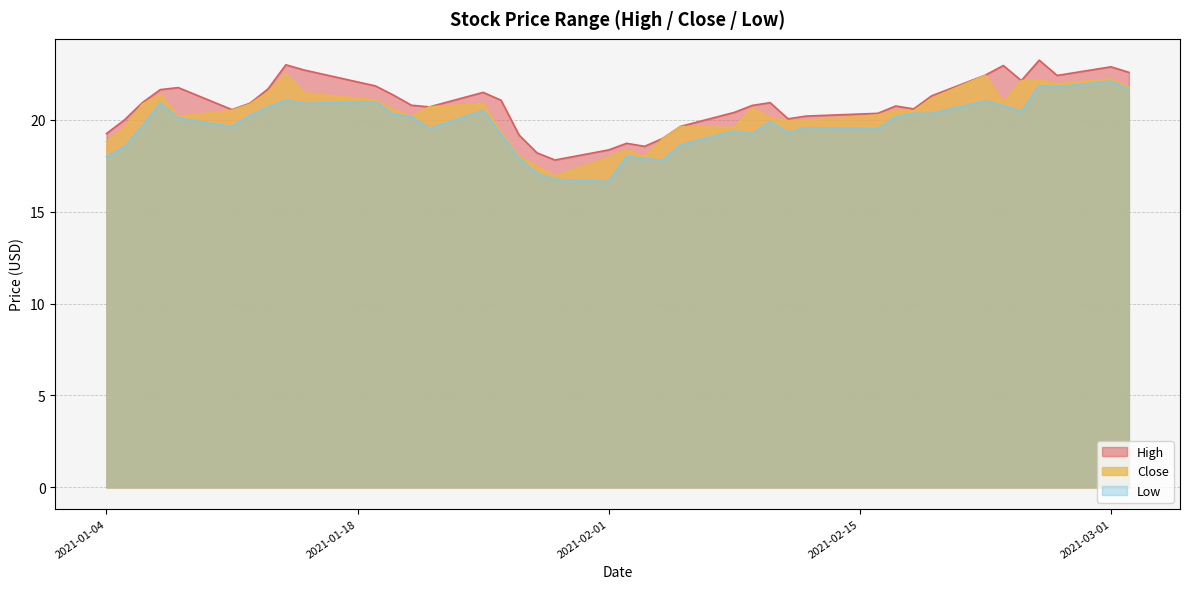

What is the difference between the maximum and second lowest values in the Close series?

5.0